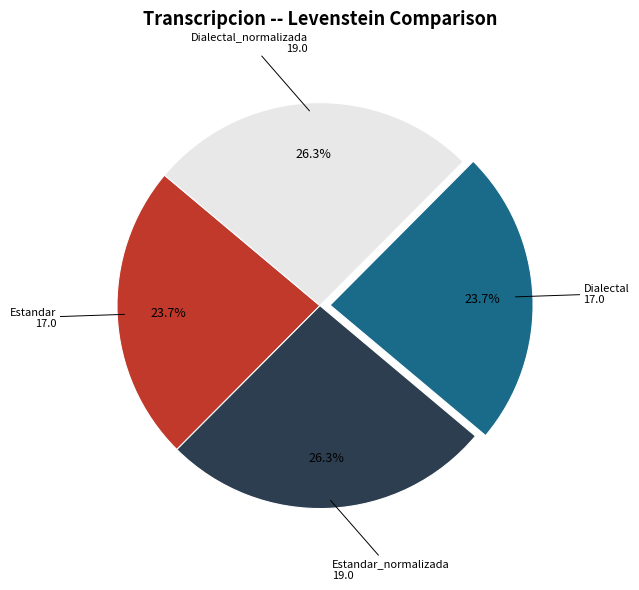

Which category has the biggest portion of the pie?

Estandar_normalizada